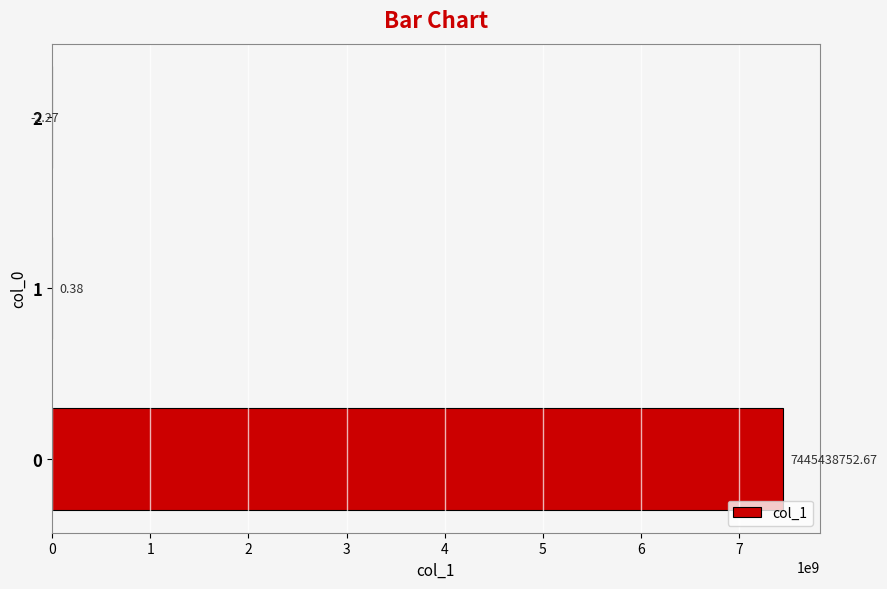

Where is the data nearest to the value 3722719375?

1